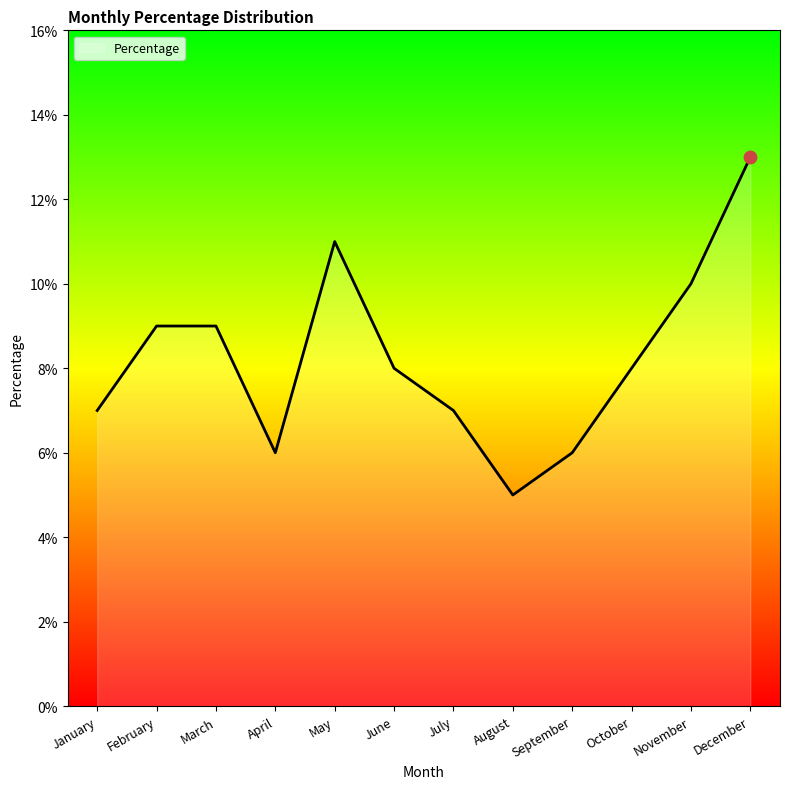

Which has a higher value, December or May?

December